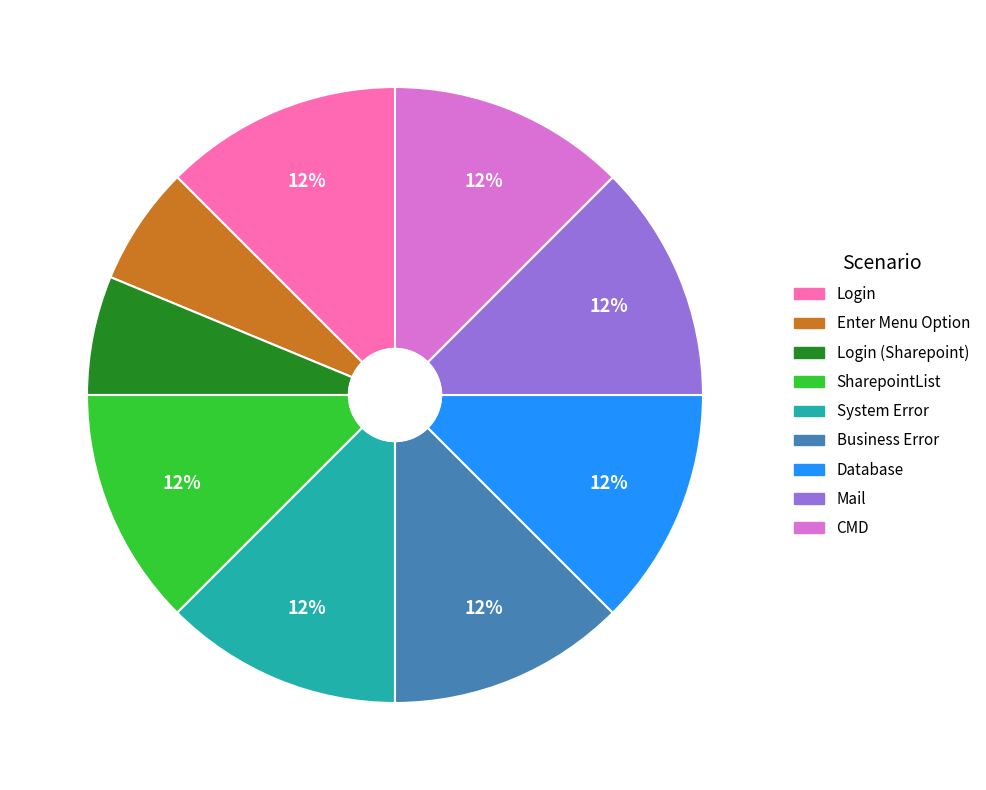

To the nearest percent, what is the average slice percentage?

11%